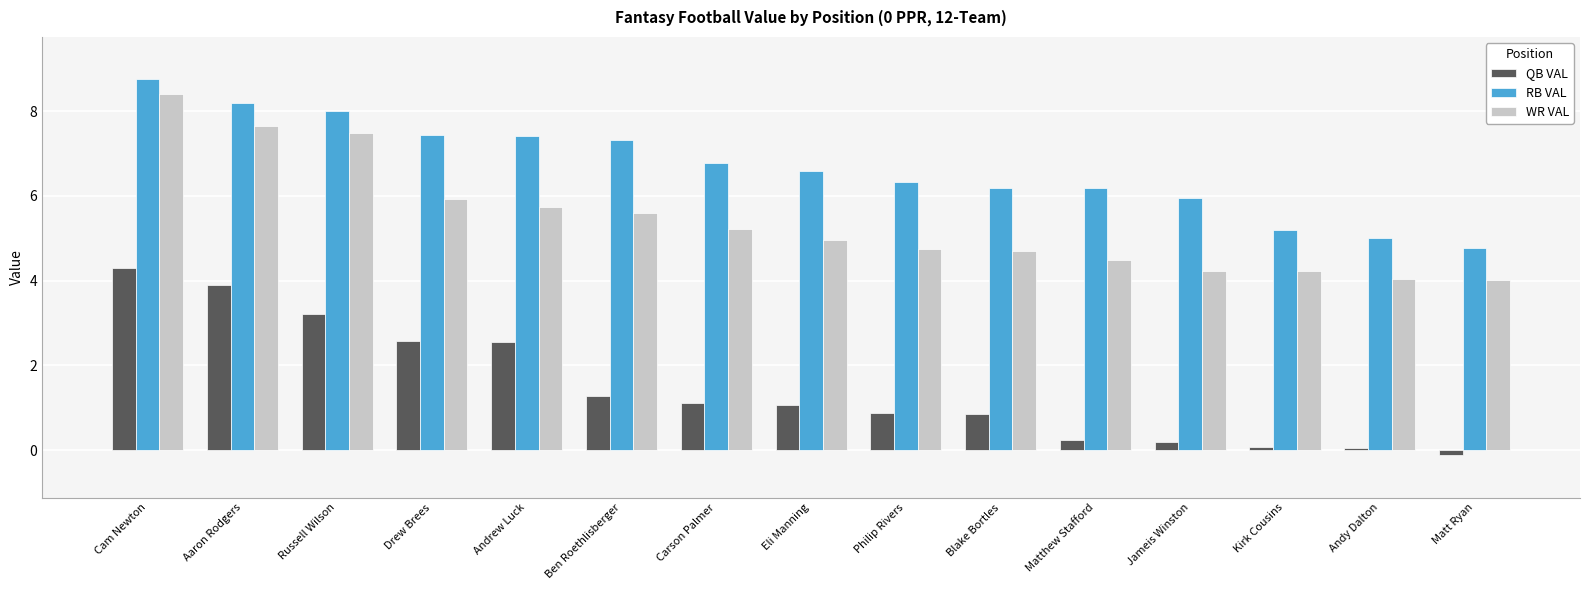

Which series has the largest total across all categories?

RB VAL